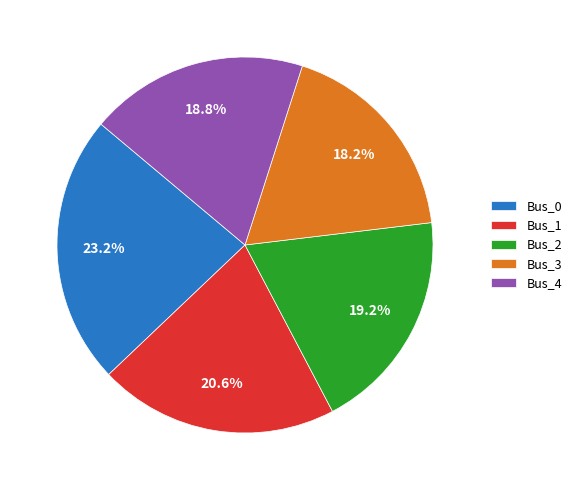

True or false: Bus_4 accounts for 19% of the total.

True